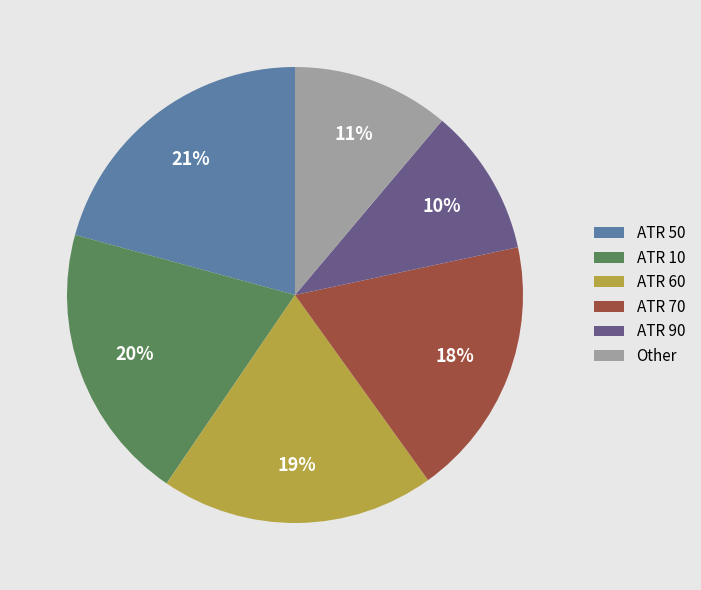

To the nearest percent, what is the difference between the ATR 90 and ATR 70 slice percentages?

8%